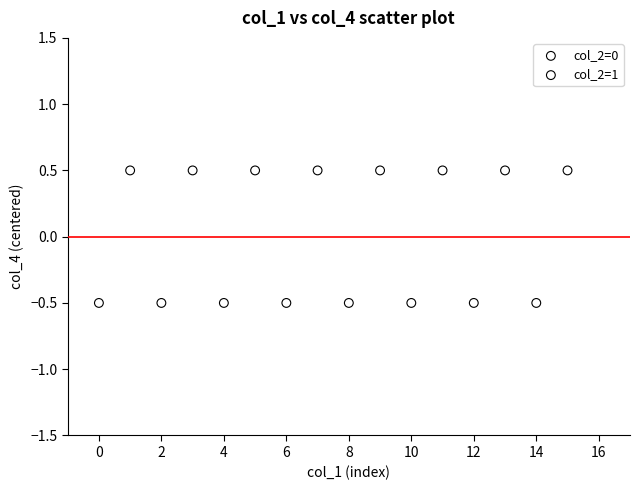

What are all the series names shown in the legend?

col_2=0, col_2=1